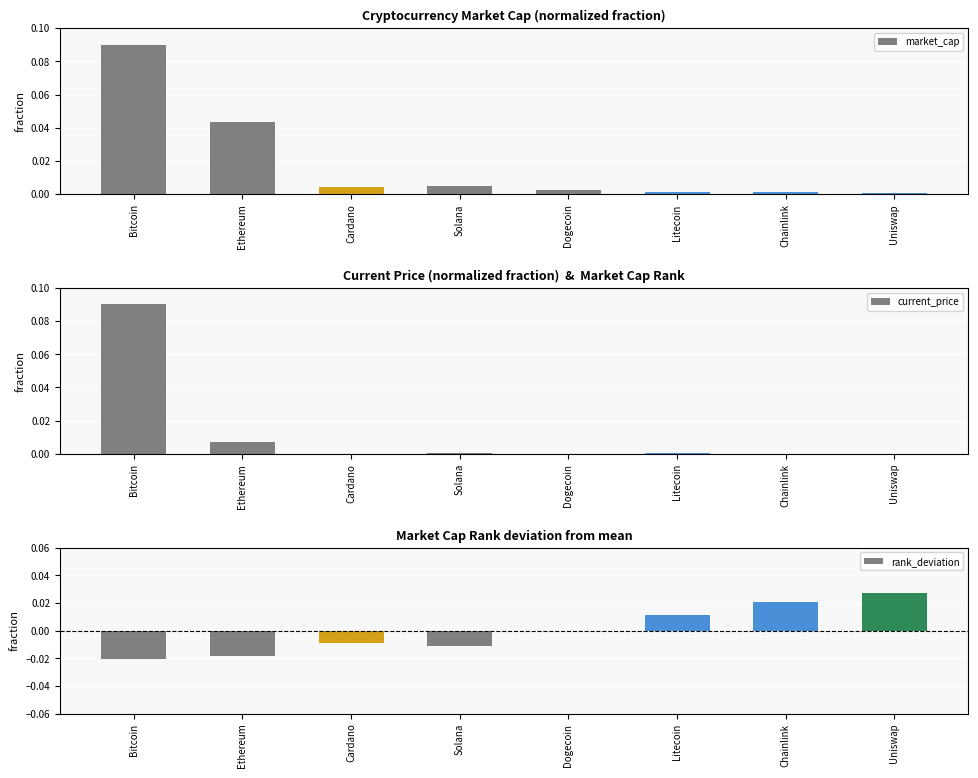

Which category has the highest value in the market_cap series?

Bitcoin